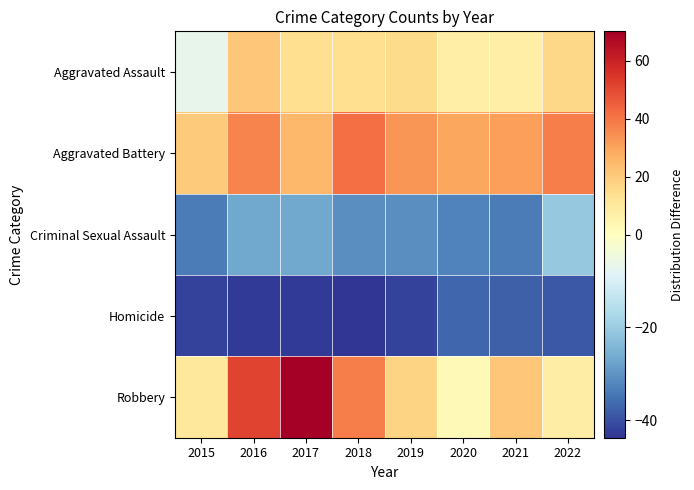

Reading right to left, extract all data points from this chart.

Aggravated Assault: 2022=16.2	2021=7.2	2020=7.2	2019=15.2	2018=14.2	2017=14.2	2016=21.2	2015=-6.8
Aggravated Battery: 2022=38.2	2021=31.2	2020=29.2	2019=33.2	2018=41.2	2017=25.2	2016=37.2	2015=20.2
Criminal Sexual Assault: 2022=-20.8	2021=-33.8	2020=-32.8	2019=-30.8	2018=-30.8	2017=-26.8	2016=-26.8	2015=-33.8
Homicide: 2022=-38.8	2021=-37.8	2020=-36.8	2019=-41.8	2018=-43.8	2017=-42.8	2016=-42.8	2015=-41.8
Robbery: 2022=8.2	2021=21.2	2020=2.2	2019=17.2	2018=38.2	2017=70.2	2016=51.2	2015=10.2